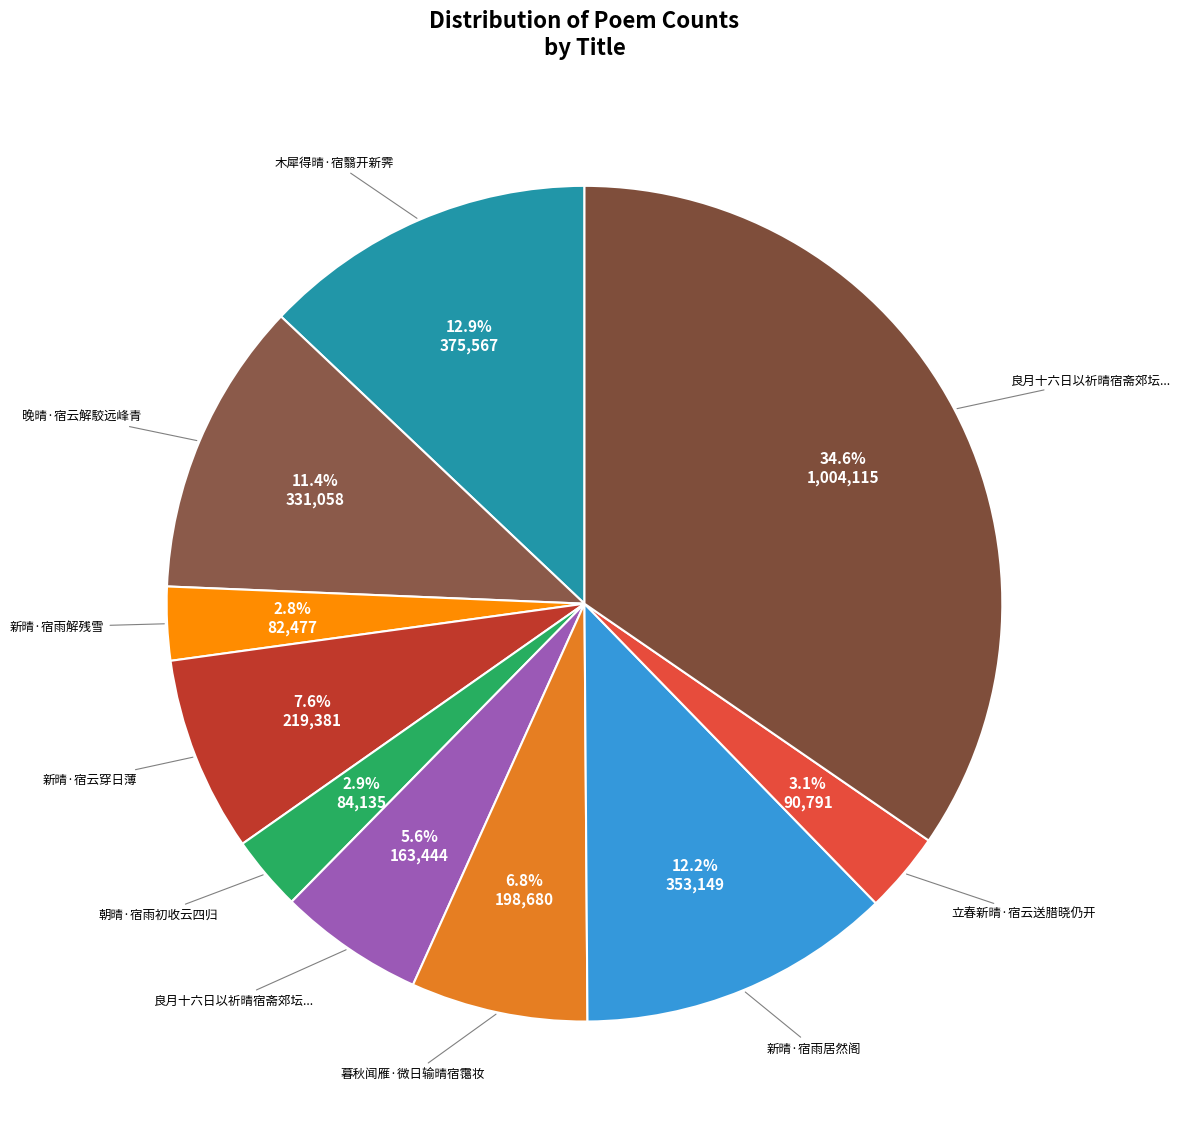

Count the number of slices in the pie.

10